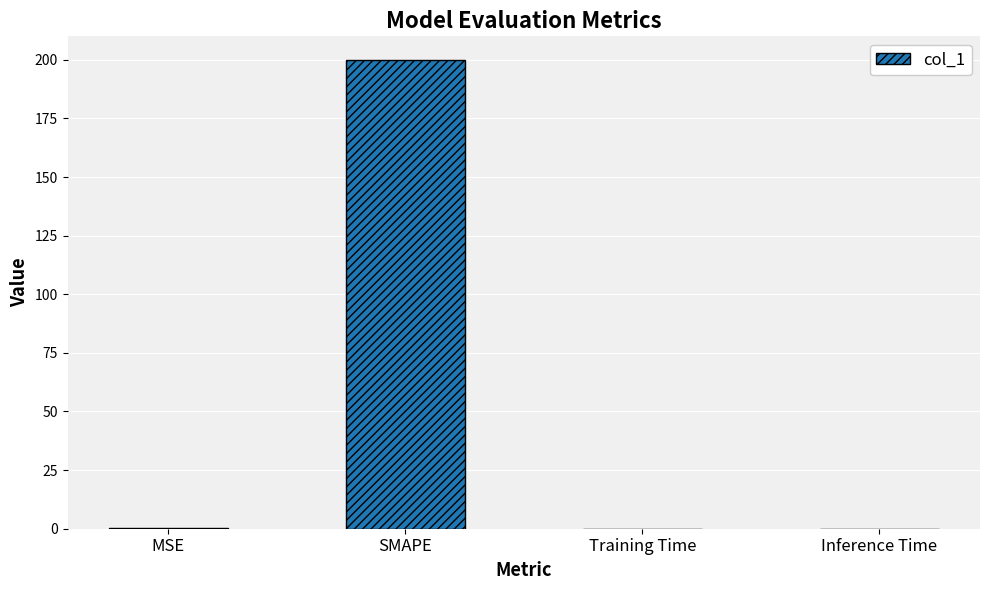

The chart shows a value of 0.0 at Inference Time. True or false?

True